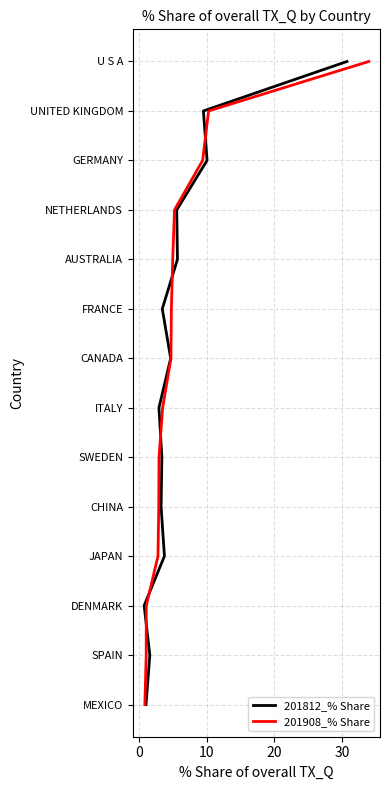

Is it true that 201908_% Share equals 2 at 0?

False